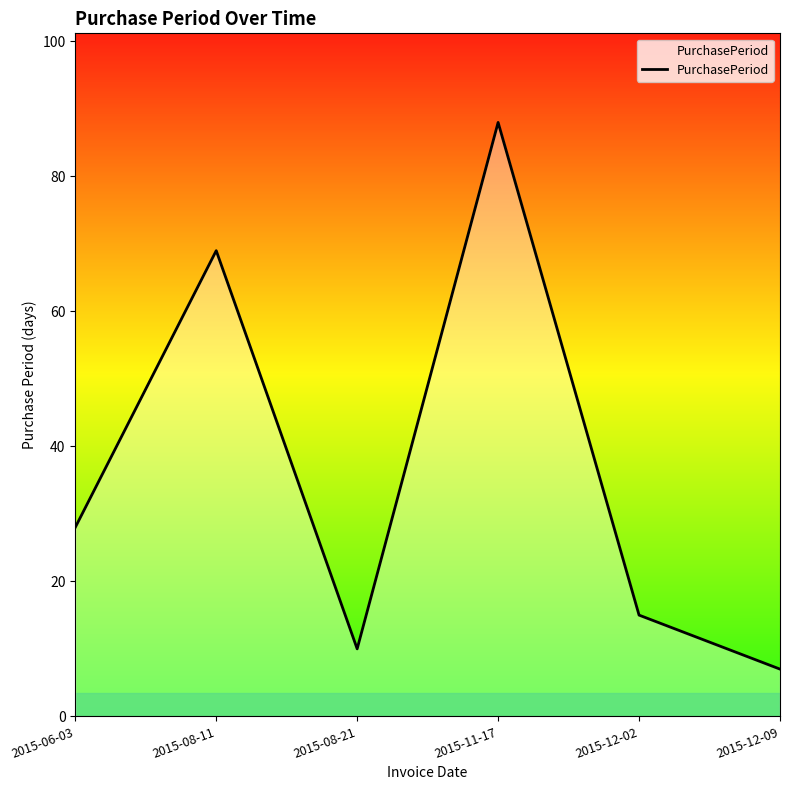

The chart shows a value of 126 at 2015-11-17. True or false?

False